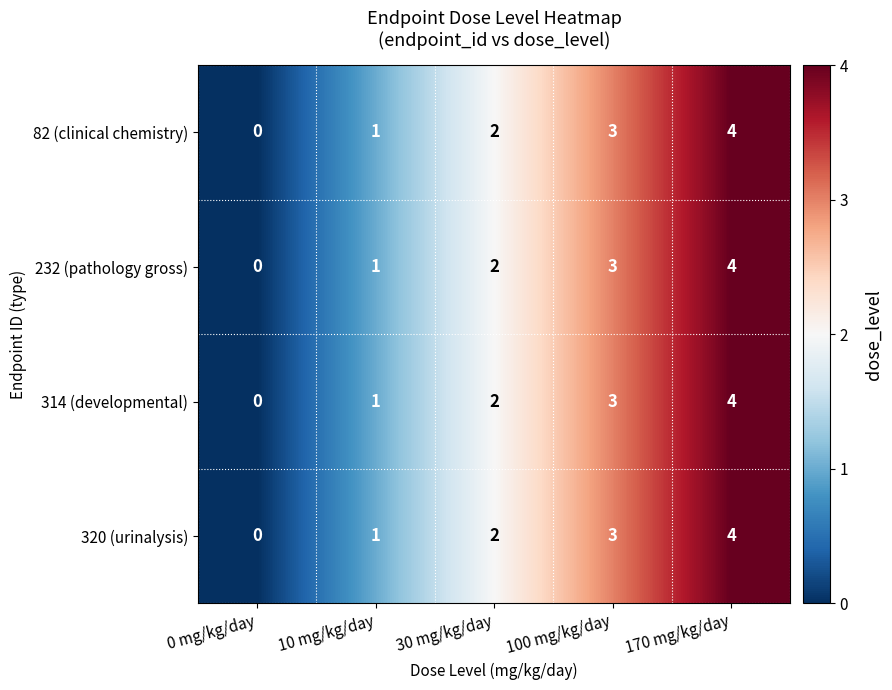

The 314 (developmental) series shows 3 at 100 mg/kg/day. True or false?

True